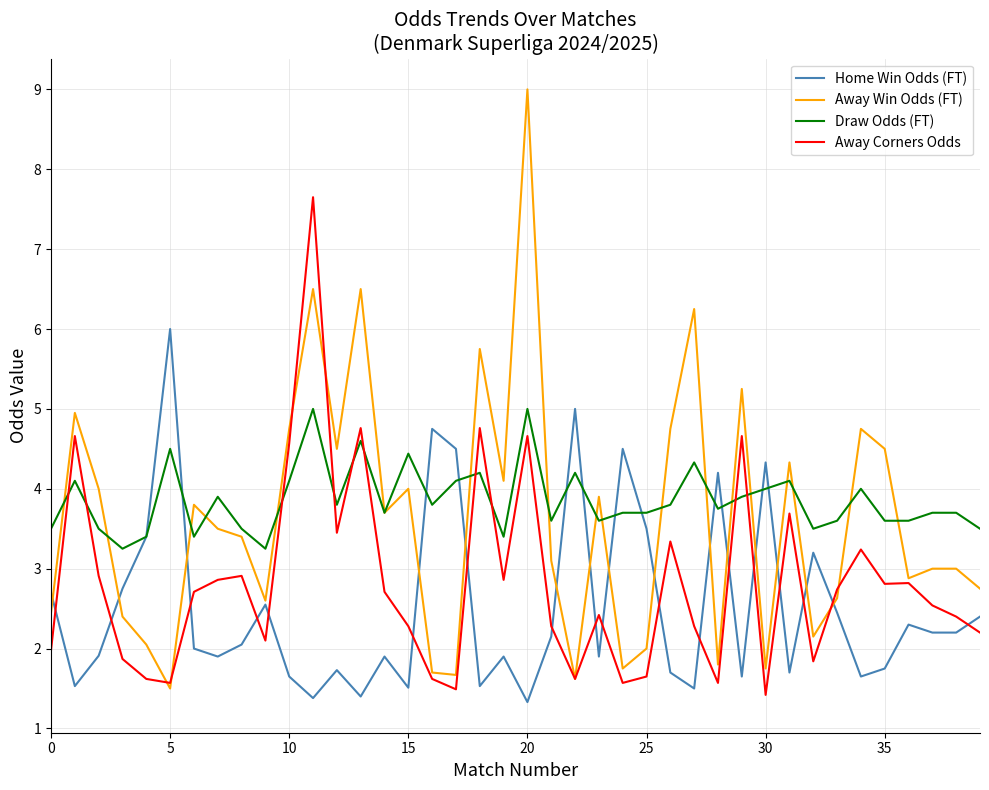

What is the smallest value displayed?

1.3